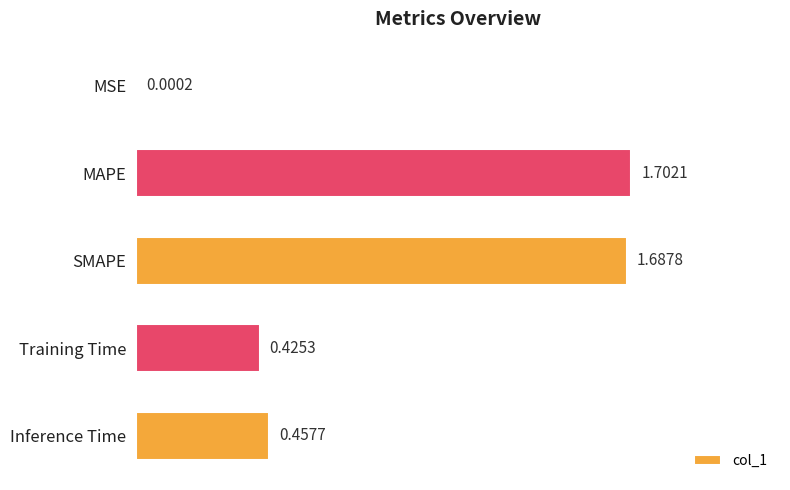

What is the sum of the values at Training Time and MAPE?

2.1